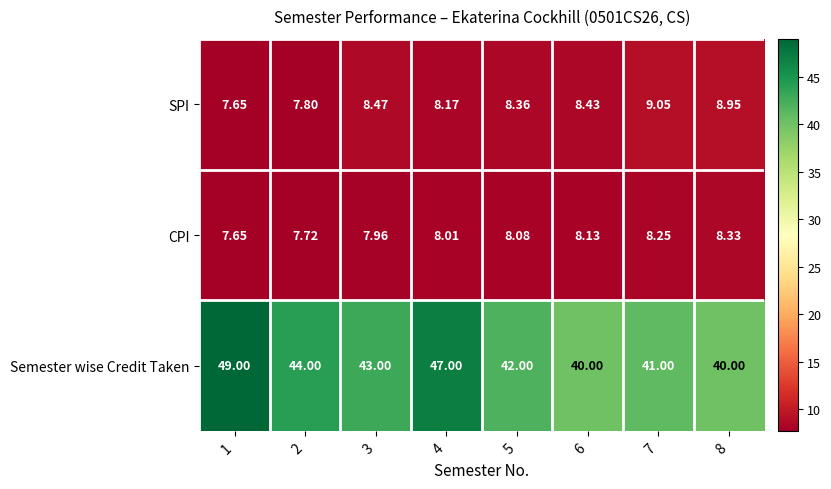

Rank the series by their maximum value, from lowest to highest.

CPI, SPI, Semester wise Credit Taken